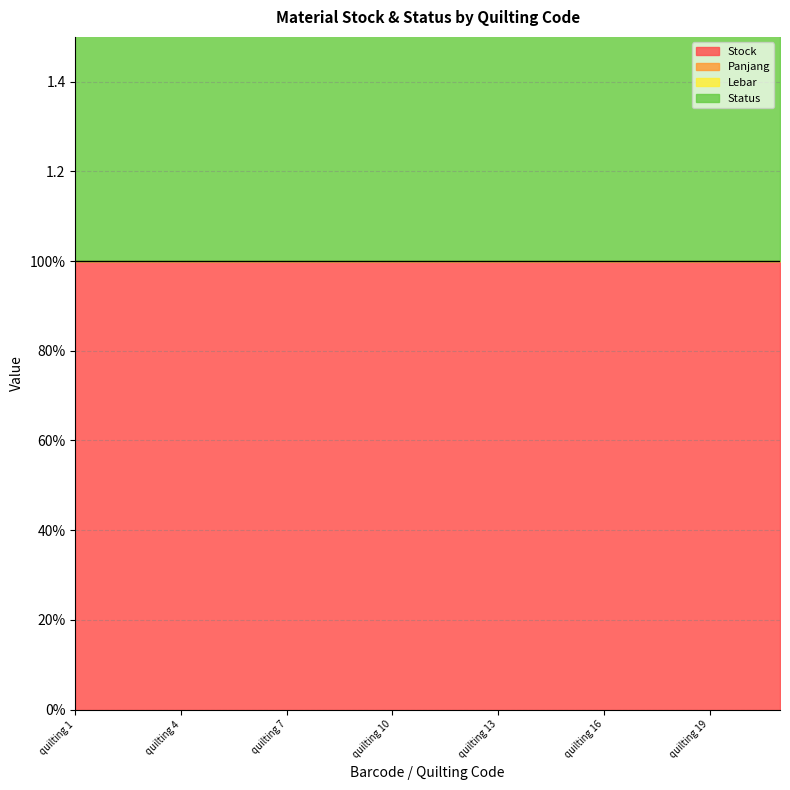

Reading left to right, what are all the values shown in this chart?

Stock: 1	1	1	1	1	1	1	1	1	1	1	1	1	1	1	1	1	1	1	1	1
Panjang: 0	0	0	0	0	0	0	0	0	0	0	0	0	0	0	0	0	0	0	0	0
Lebar: 0	0	0	0	0	0	0	0	0	0	0	0	0	0	0	0	0	0	0	0	0
Status: 1	1	1	1	1	1	1	1	1	1	1	1	1	1	1	1	1	1	1	1	1